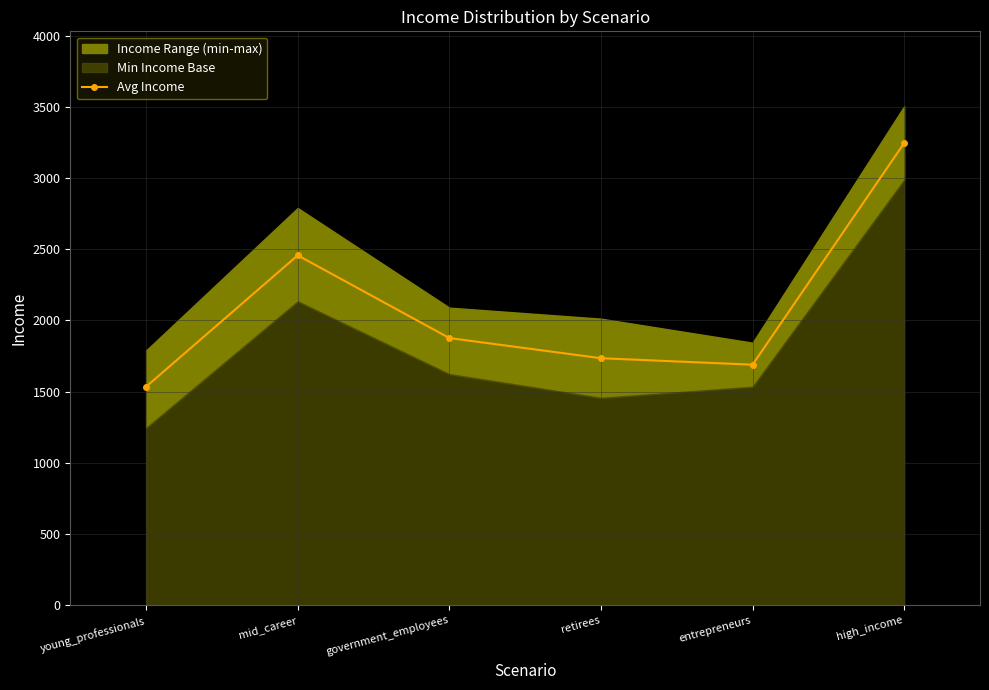

What is the ratio of the value at young_professionals to the value at high_income?

0.5